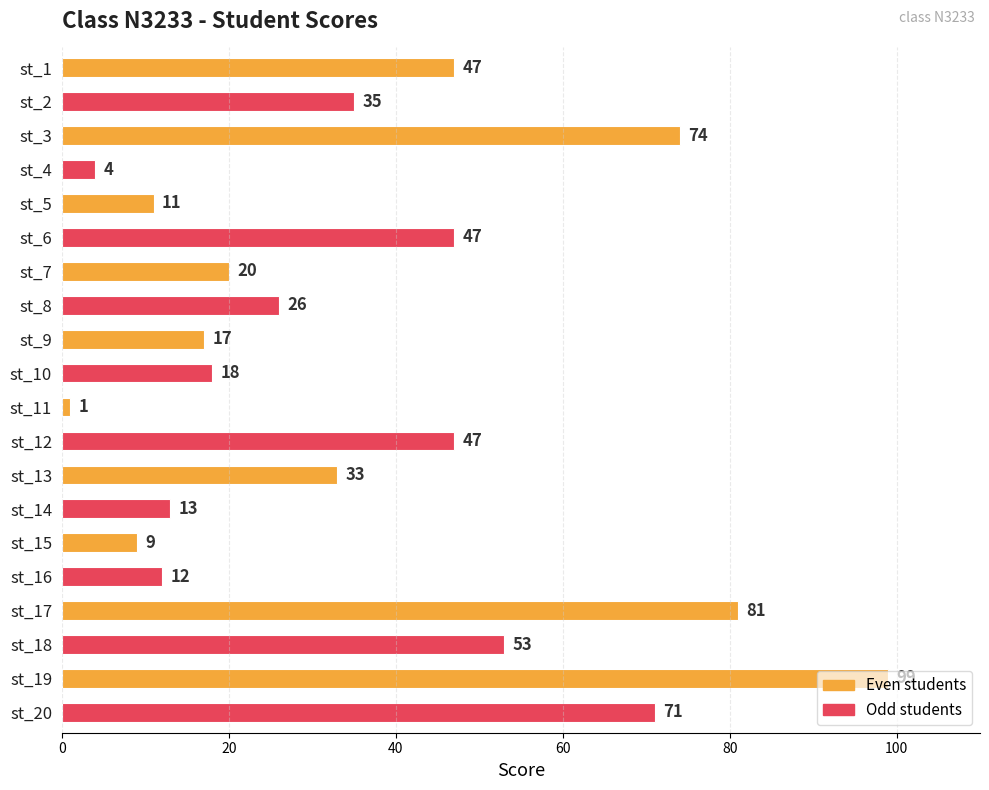

Which has a higher value, st_19 or st_13?

st_19